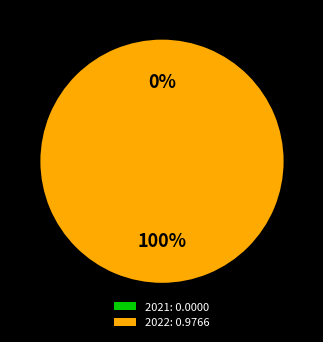

What percentage do 2021 and 2022 together represent?

100.0%